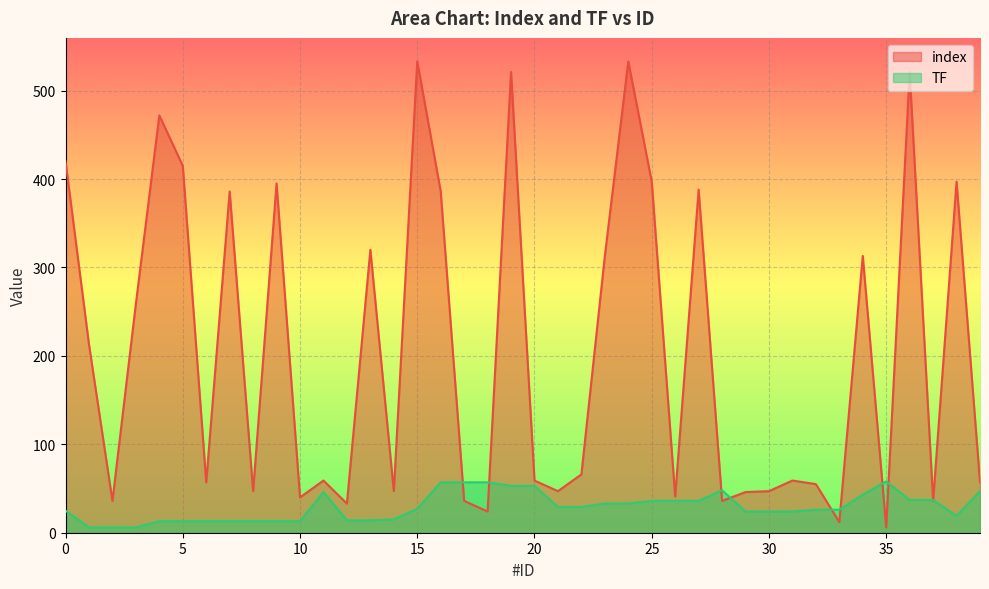

The TF series shows 15 at 27. True or false?

False